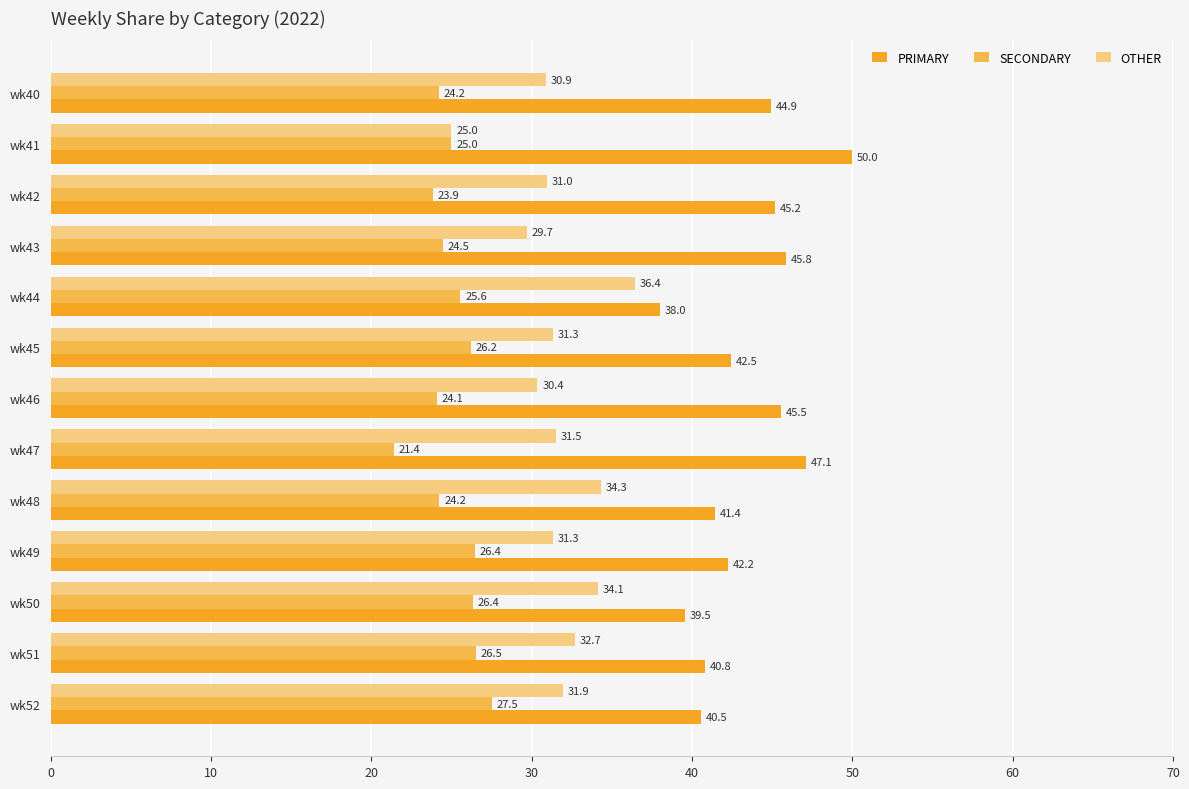

Which series has the largest total across all categories?

PRIMARY